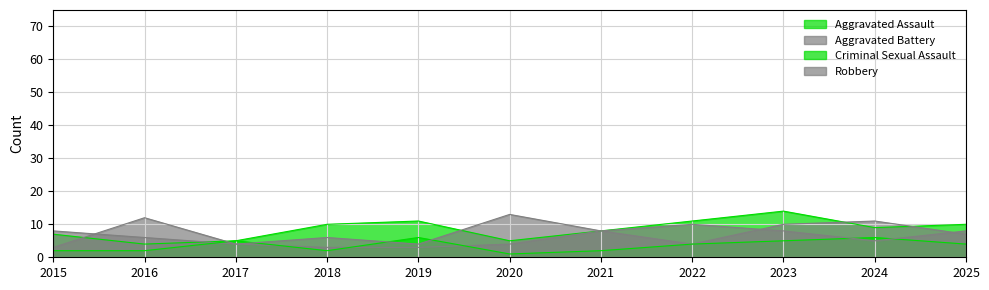

Between which two adjacent categories do Criminal Sexual Assault and Robbery first intersect?

2016 and 2017